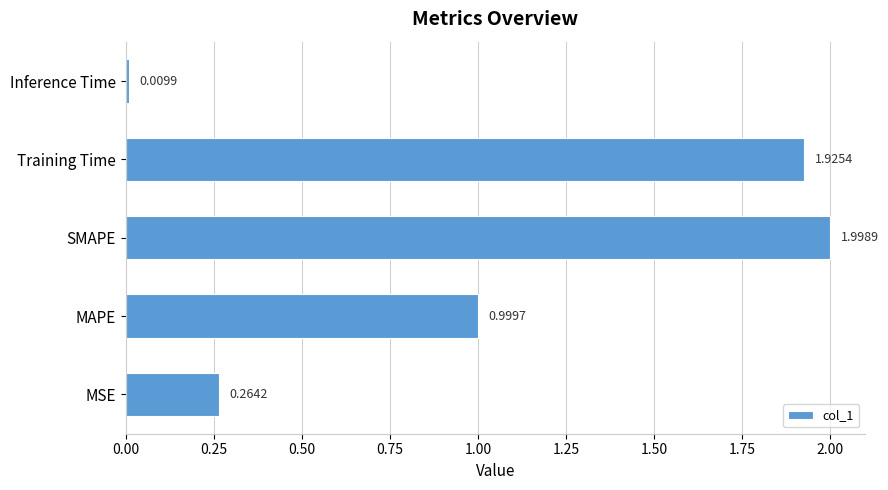

What is the average value?

1.0